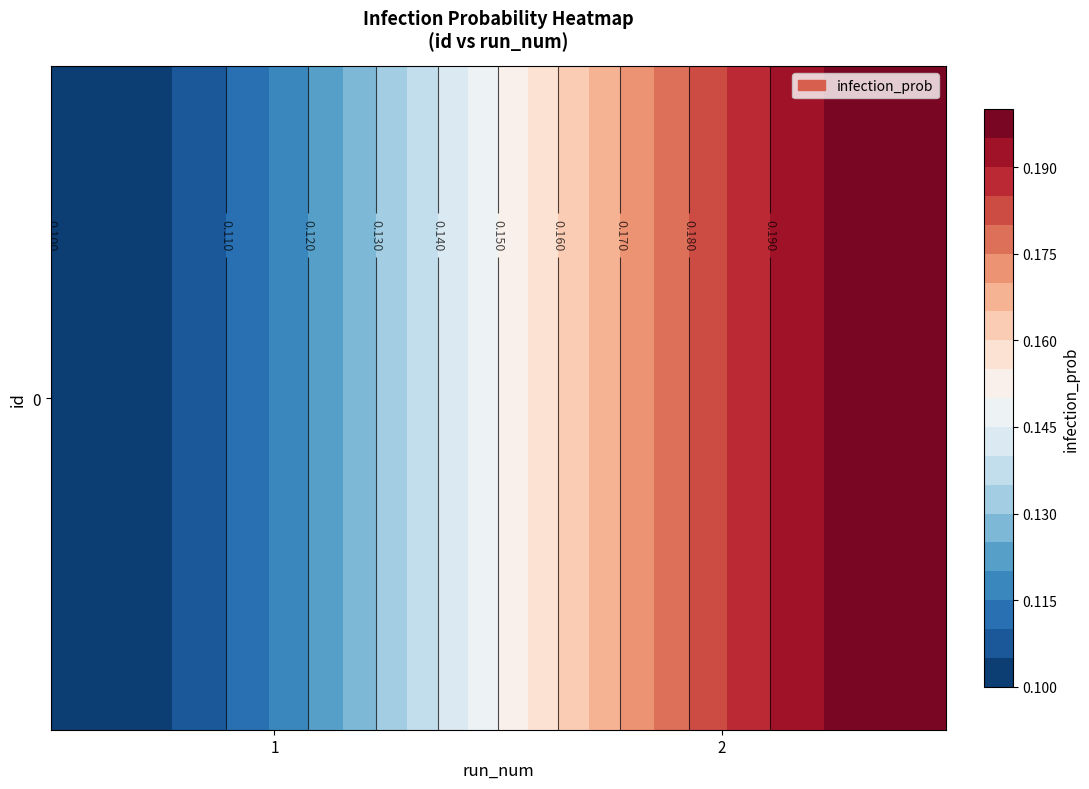

How many distinct data groups are displayed?

1